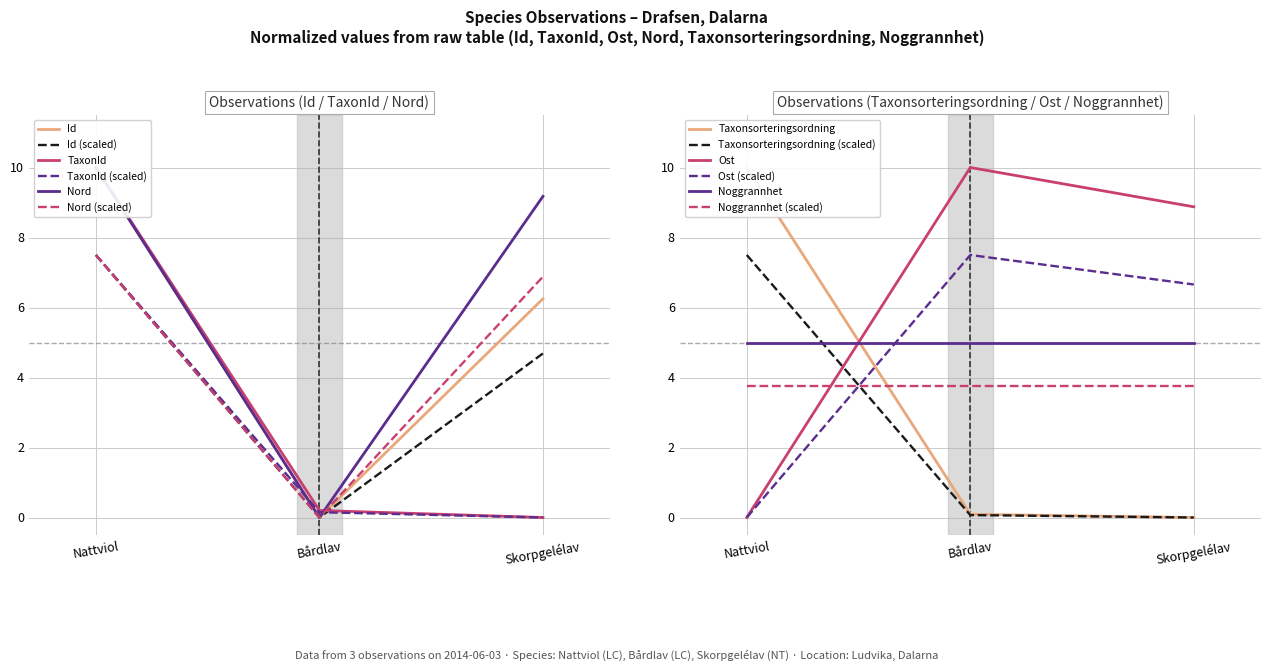

What is the sum of all Nord values?

19.2